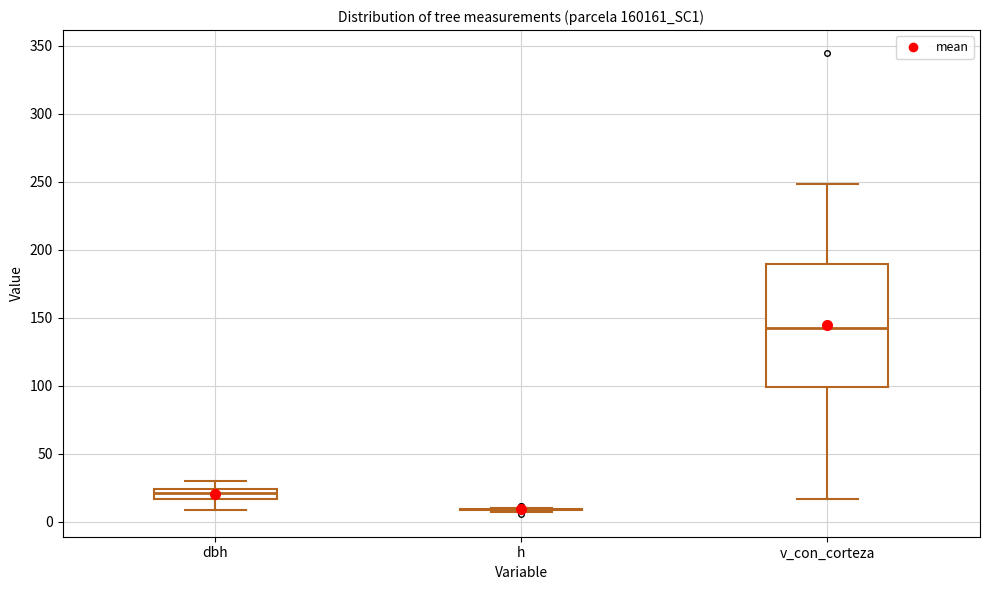

Which box is the tallest, from its lower edge to its upper edge?

v_con_corteza